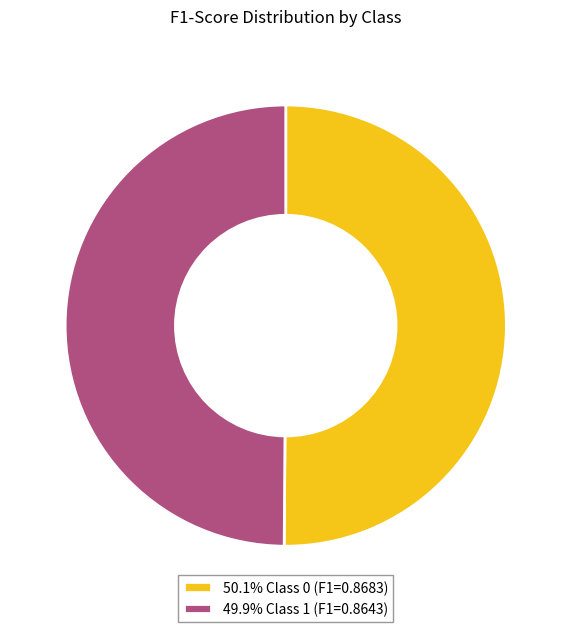

Is the sum of 50.1% Class 0 (F1=0.8683) and 49.9% Class 1 (F1=0.8643) greater than half?

Yes